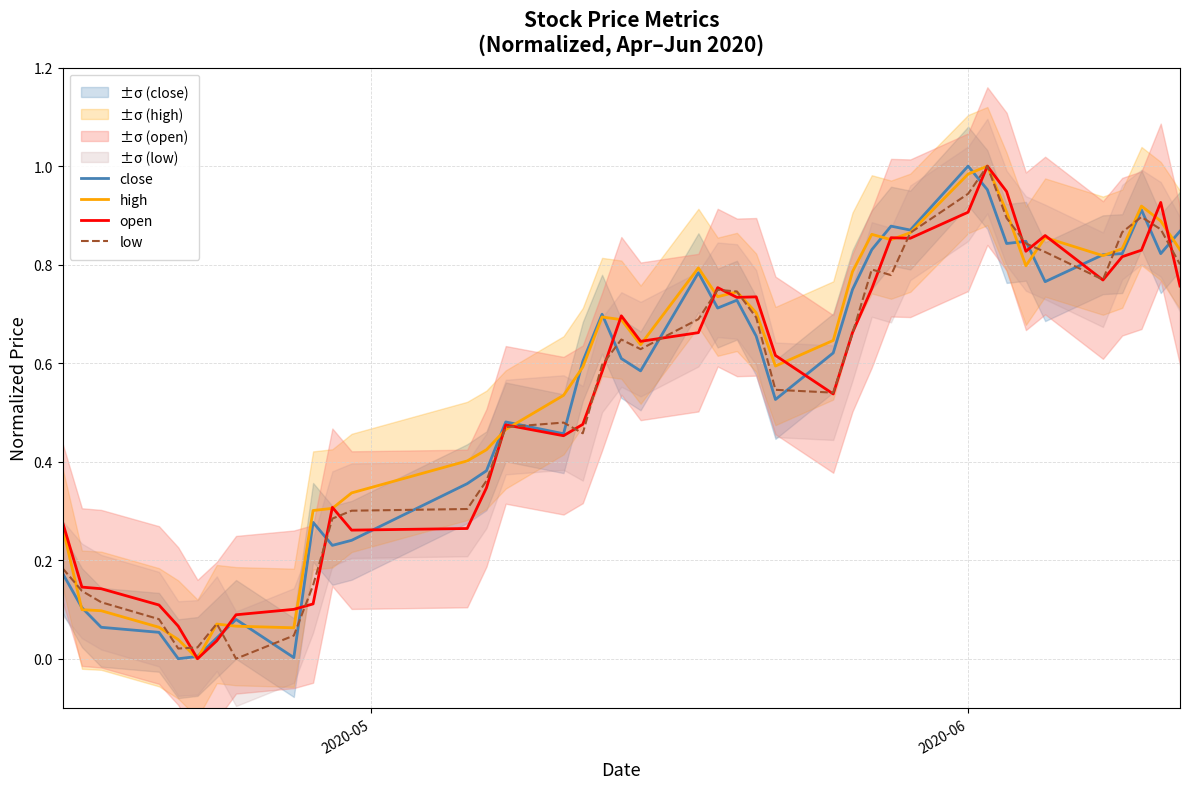

What is the difference between the maximum and minimum values in the close series?

1.0